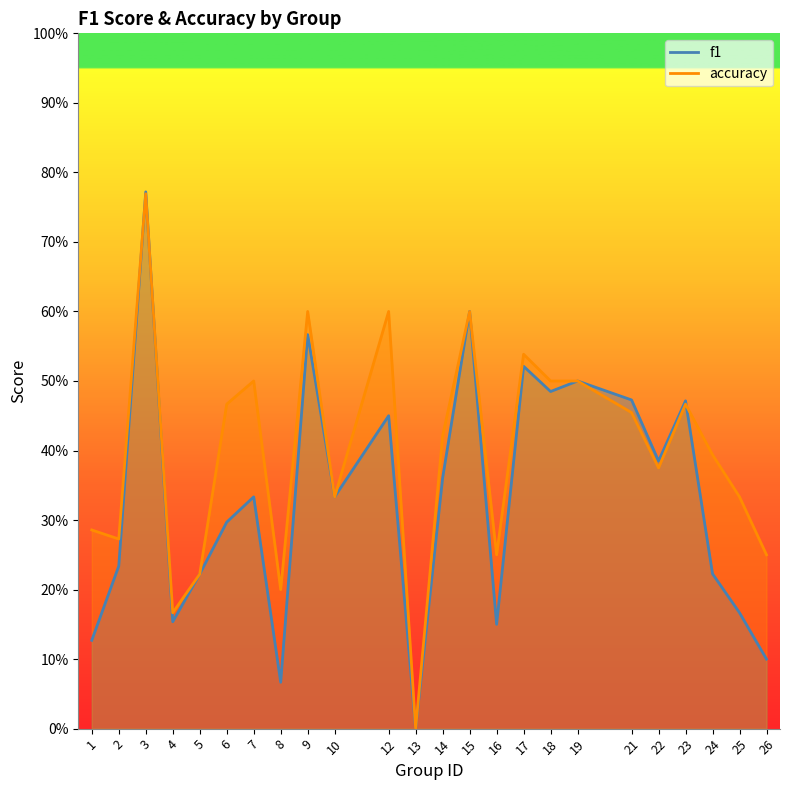

Reading right to left, what are all the values shown in this chart?

f1: 26=0.1	25=0.2	24=0.2	23=0.5	22=0.4	21=0.5	19=0.5	18=0.5	17=0.5	16=0.2	15=0.6	14=0.4	13=0.0	12=0.5	10=0.3	9=0.6	8=0.1	7=0.3	6=0.3	5=0.2	4=0.2	3=0.8	2=0.2	1=0.1
accuracy: 26=0.2	25=0.3	24=0.4	23=0.5	22=0.4	21=0.5	19=0.5	18=0.5	17=0.5	16=0.2	15=0.6	14=0.4	13=0.0	12=0.6	10=0.3	9=0.6	8=0.2	7=0.5	6=0.5	5=0.2	4=0.2	3=0.8	2=0.3	1=0.3